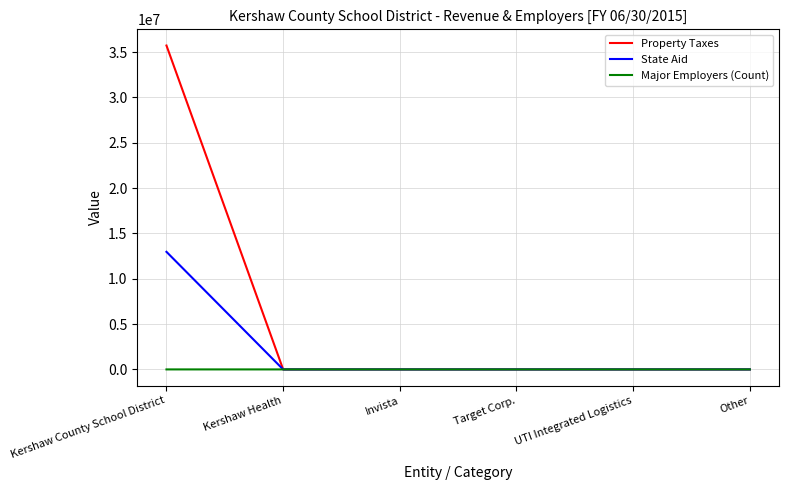

How many series are shown in this chart?

3